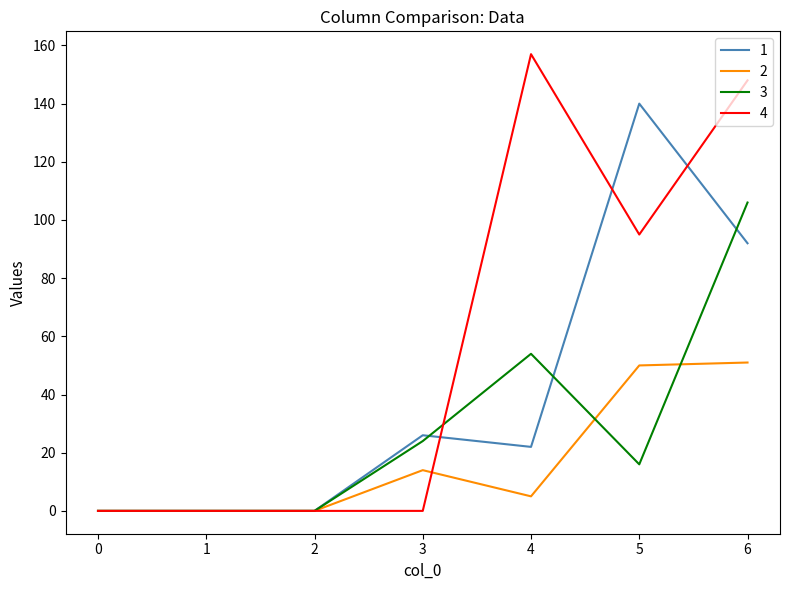

Which series has the widest spread of values?

4